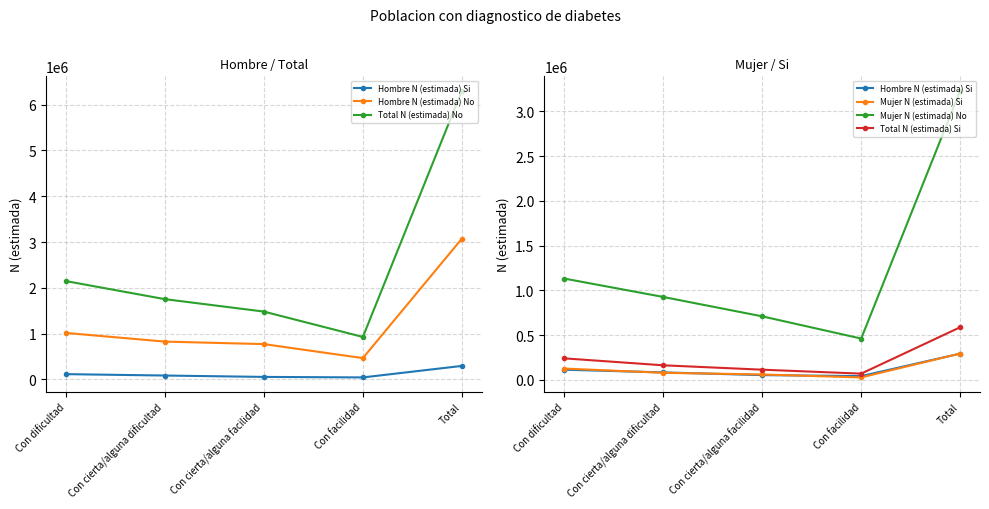

What is the smallest value displayed?

27740